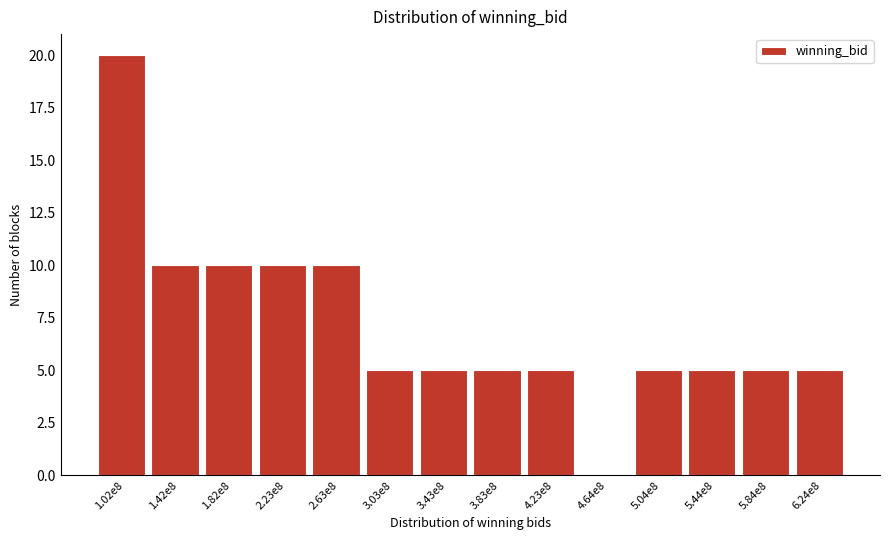

Reading left to right, transcribe all the data shown in this chart.

1.02e8=20	1.42e8=10	1.82e8=10	2.23e8=10	2.63e8=10	3.03e8=5	3.43e8=5	3.83e8=5	4.23e8=5	4.64e8=0	5.04e8=5	5.44e8=5	5.84e8=5	6.24e8=5